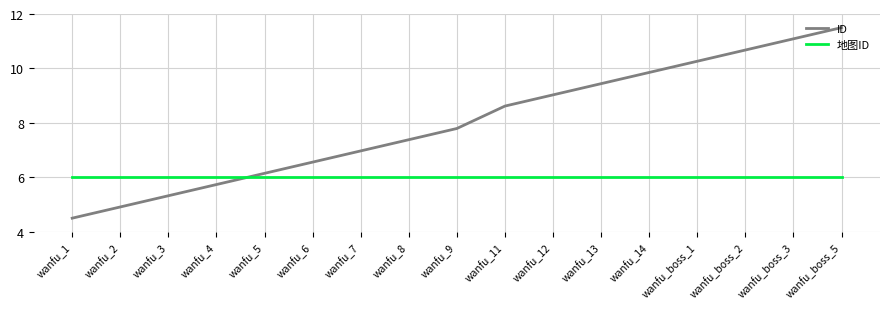

Which series has the largest total across all categories?

ID